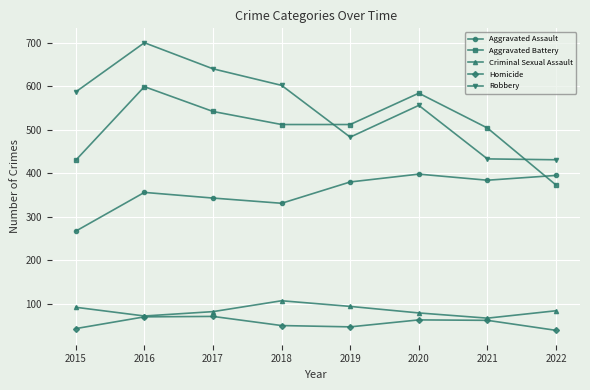

What are all the series names shown in the legend?

Aggravated Assault, Aggravated Battery, Criminal Sexual Assault, Homicide, Robbery